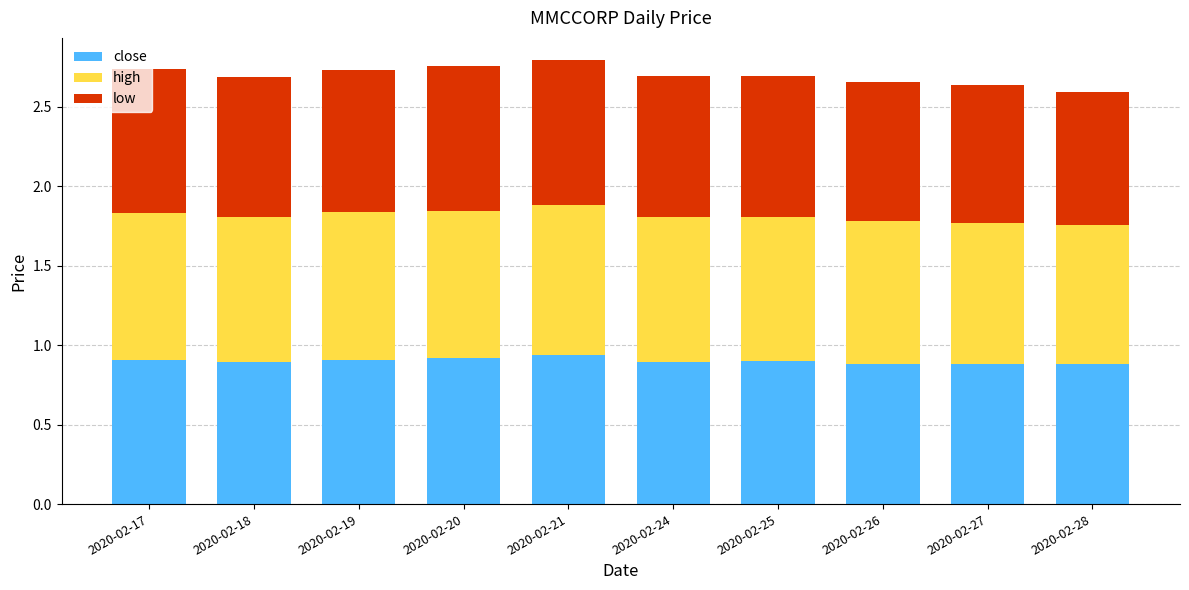

What is the total value across all series at 2020-02-21?

2.8